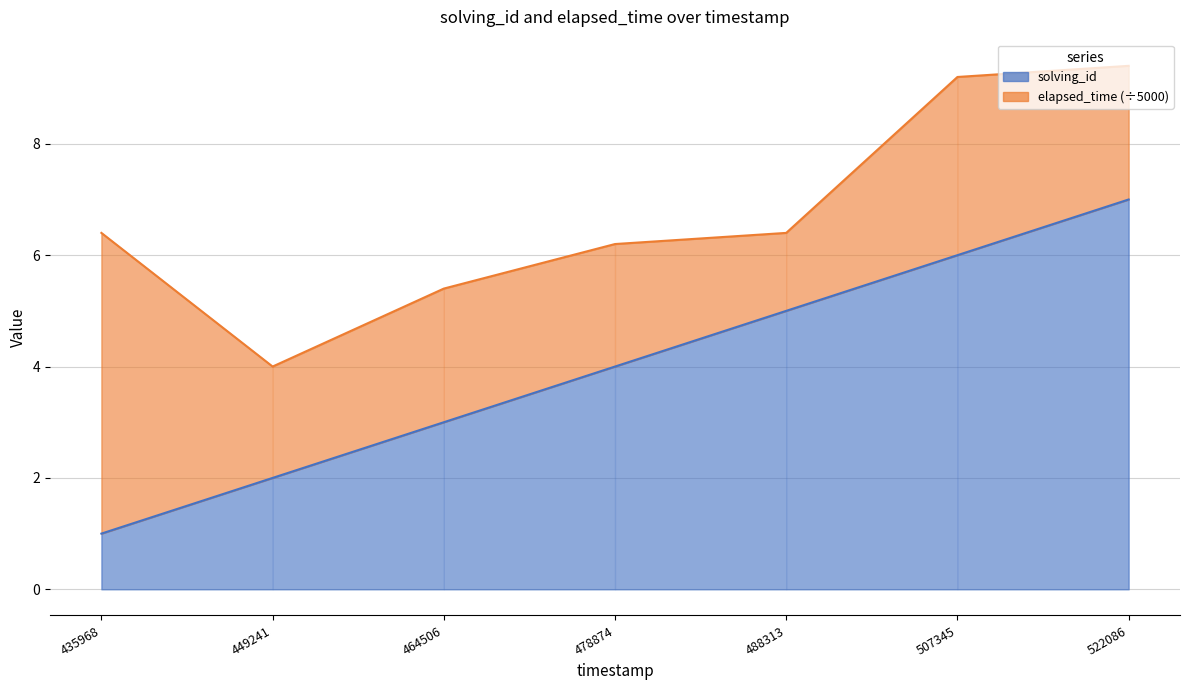

What value does the data have at 488313?

5